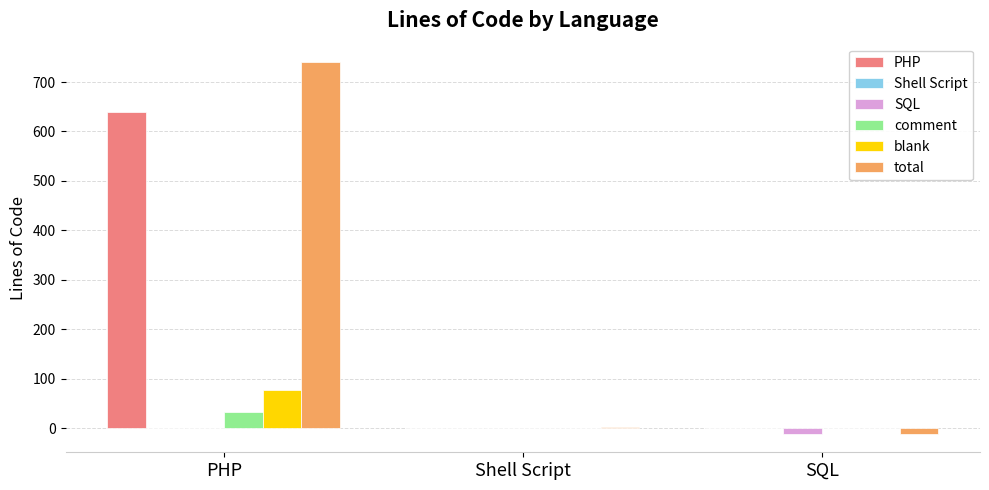

What is the total value across all series at SQL?

-22